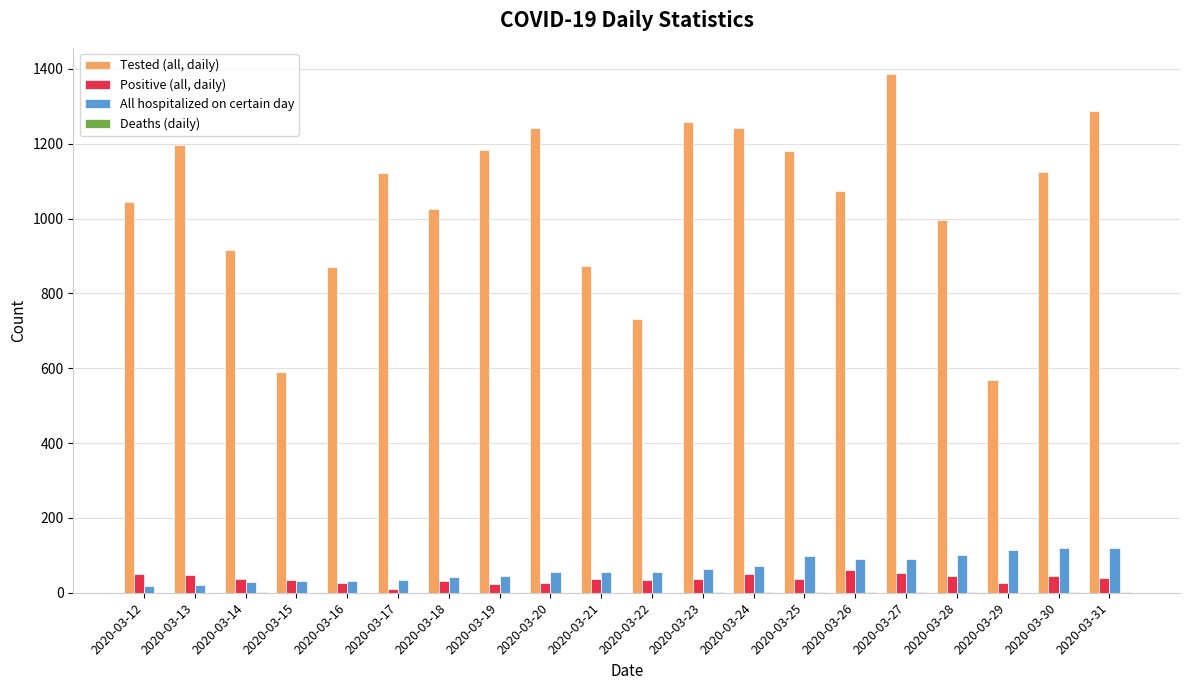

Which category has the highest value across all series?

2020-03-27